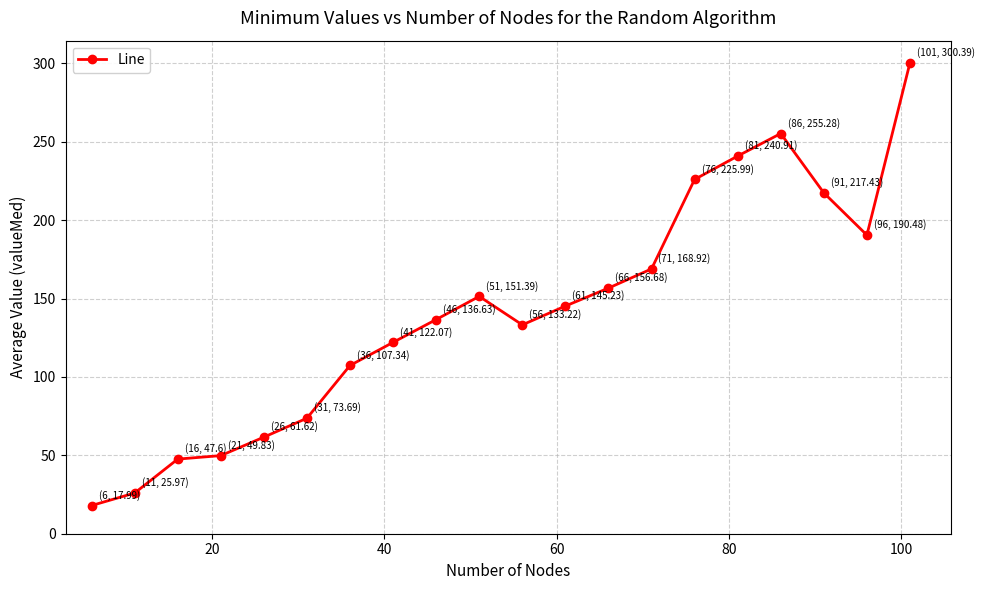

Count the number of values greater than 145.

10